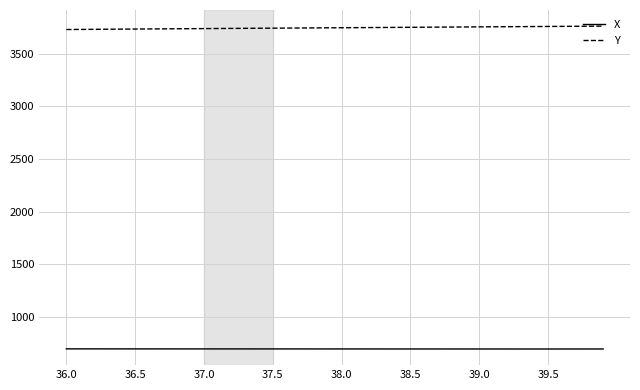

True or false: X and Y intersect in this chart.

False